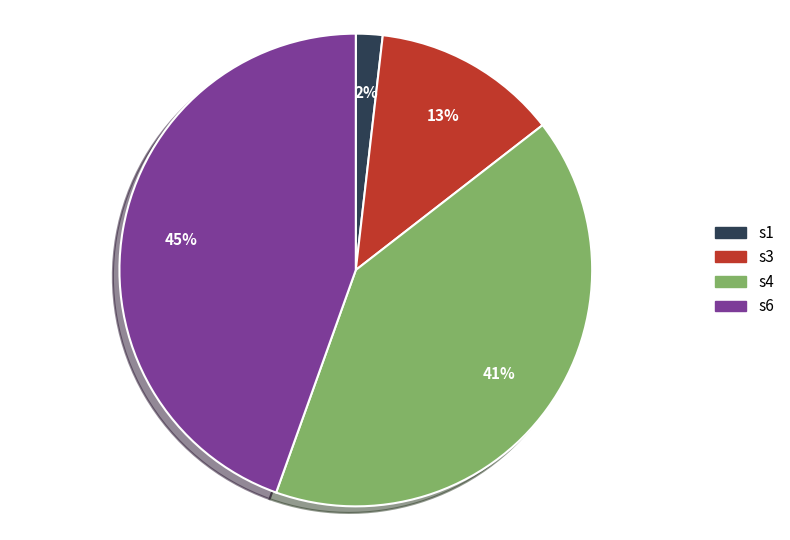

Which slice is the smallest?

s1